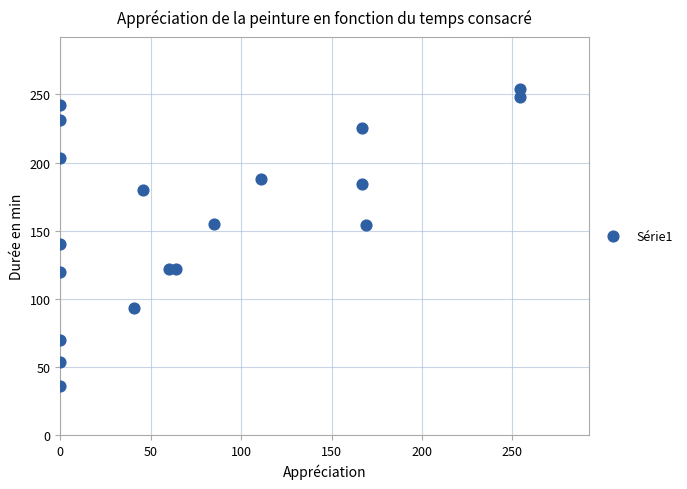

What Y value in the scatter plot is closest to 145?

140